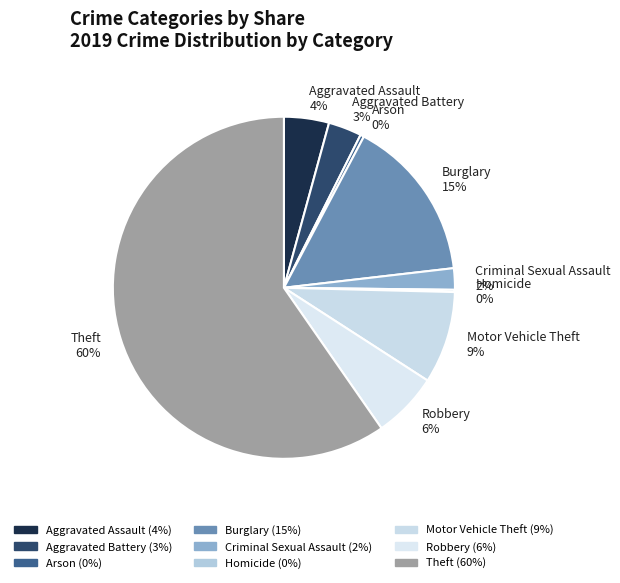

Is the sum of Theft 60% and Aggravated Assault 4% greater than half?

Yes